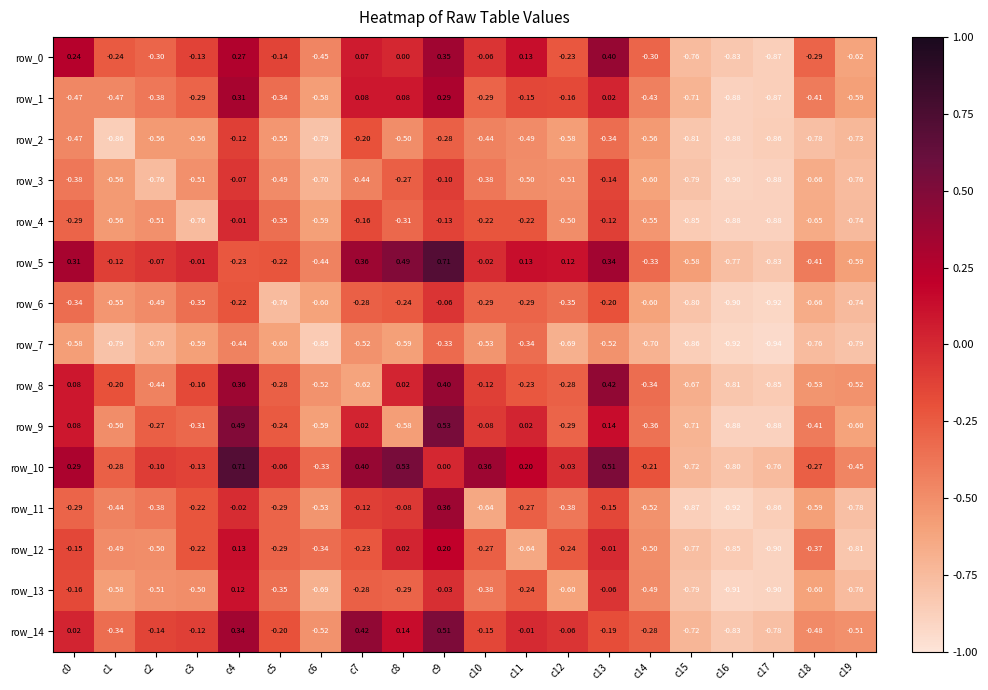

Which series has the largest total across all categories?

row_10